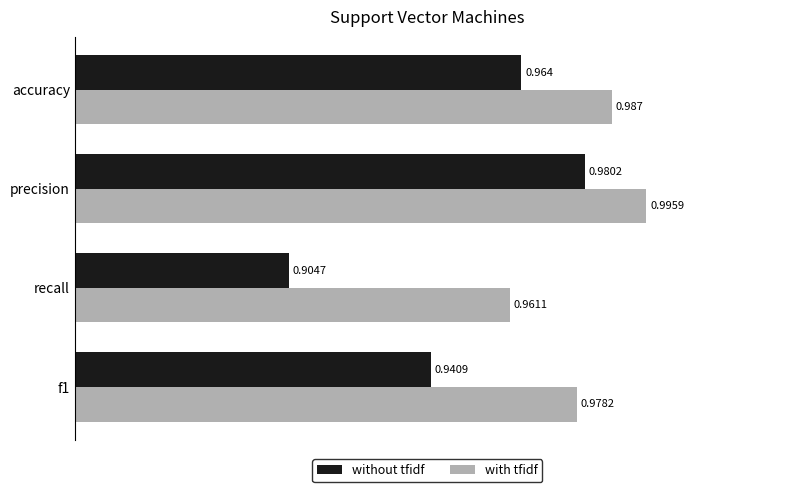

Rank the series by their maximum value, from highest to lowest.

with tfidf, without tfidf